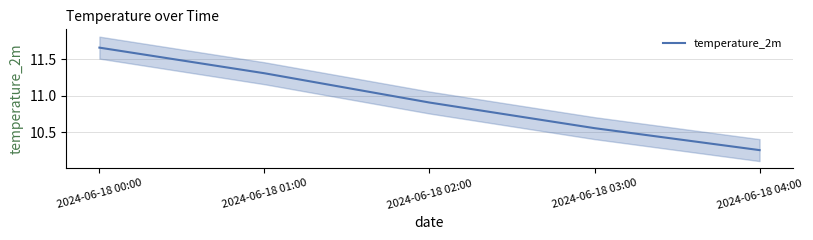

At which label is the value closest to 10?

2024-06-18 04:00